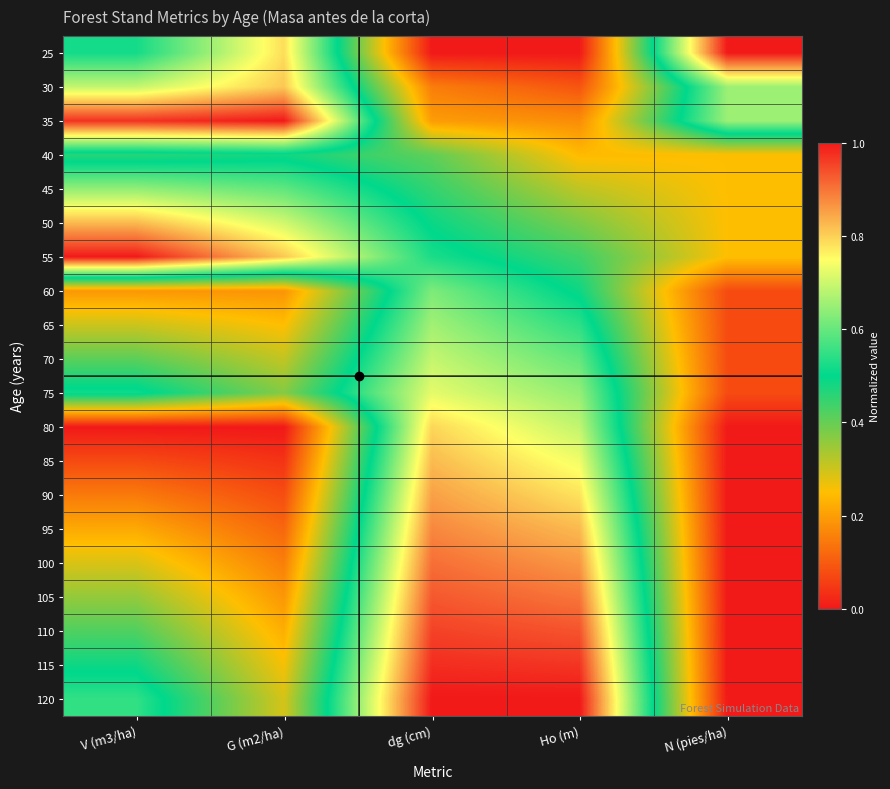

Reading left to right, transcribe all the data shown in this chart.

25: V (m3/ha)=0.5	G (m2/ha)=0.8	dg (cm)=0.0	Ho (m)=0.0	N (pies/ha)=1.0
30: V (m3/ha)=0.7	G (m2/ha)=0.8	dg (cm)=0.2	Ho (m)=0.1	N (pies/ha)=0.7
35: V (m3/ha)=1.0	G (m2/ha)=1.0	dg (cm)=0.2	Ho (m)=0.2	N (pies/ha)=0.7
40: V (m3/ha)=0.5	G (m2/ha)=0.5	dg (cm)=0.4	Ho (m)=0.2	N (pies/ha)=0.2
45: V (m3/ha)=0.6	G (m2/ha)=0.6	dg (cm)=0.4	Ho (m)=0.3	N (pies/ha)=0.2
50: V (m3/ha)=0.8	G (m2/ha)=0.7	dg (cm)=0.5	Ho (m)=0.4	N (pies/ha)=0.2
55: V (m3/ha)=1.0	G (m2/ha)=0.8	dg (cm)=0.5	Ho (m)=0.4	N (pies/ha)=0.2
60: V (m3/ha)=0.2	G (m2/ha)=0.2	dg (cm)=0.6	Ho (m)=0.5	N (pies/ha)=0.1
65: V (m3/ha)=0.3	G (m2/ha)=0.2	dg (cm)=0.7	Ho (m)=0.5	N (pies/ha)=0.1
70: V (m3/ha)=0.4	G (m2/ha)=0.3	dg (cm)=0.7	Ho (m)=0.6	N (pies/ha)=0.1
75: V (m3/ha)=0.5	G (m2/ha)=0.4	dg (cm)=0.7	Ho (m)=0.6	N (pies/ha)=0.1
80: V (m3/ha)=0.0	G (m2/ha)=0.0	dg (cm)=0.8	Ho (m)=0.7	N (pies/ha)=0.0
85: V (m3/ha)=0.1	G (m2/ha)=0.0	dg (cm)=0.8	Ho (m)=0.7	N (pies/ha)=0.0
90: V (m3/ha)=0.1	G (m2/ha)=0.1	dg (cm)=0.9	Ho (m)=0.8	N (pies/ha)=0.0
95: V (m3/ha)=0.2	G (m2/ha)=0.1	dg (cm)=0.9	Ho (m)=0.8	N (pies/ha)=0.0
100: V (m3/ha)=0.3	G (m2/ha)=0.2	dg (cm)=0.9	Ho (m)=0.9	N (pies/ha)=0.0
105: V (m3/ha)=0.4	G (m2/ha)=0.2	dg (cm)=0.9	Ho (m)=0.9	N (pies/ha)=0.0
110: V (m3/ha)=0.4	G (m2/ha)=0.2	dg (cm)=1.0	Ho (m)=0.9	N (pies/ha)=0.0
115: V (m3/ha)=0.5	G (m2/ha)=0.3	dg (cm)=1.0	Ho (m)=1.0	N (pies/ha)=0.0
120: V (m3/ha)=0.5	G (m2/ha)=0.3	dg (cm)=1.0	Ho (m)=1.0	N (pies/ha)=0.0